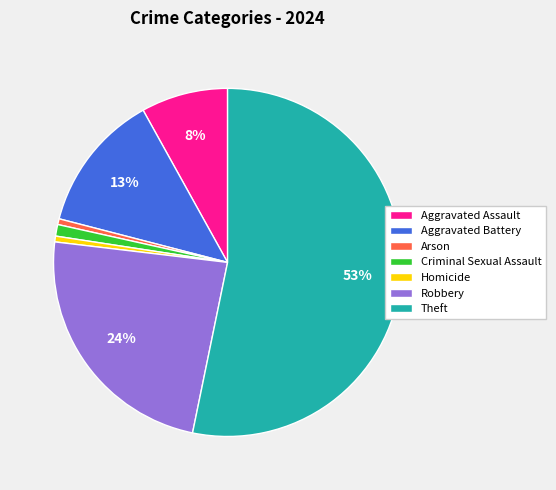

To the nearest percent, what percentage of the pie is Aggravated Assault?

8%